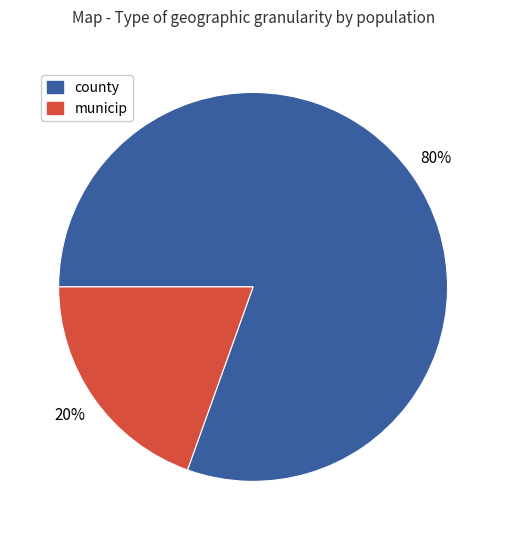

Which has a higher value, municip or county?

county